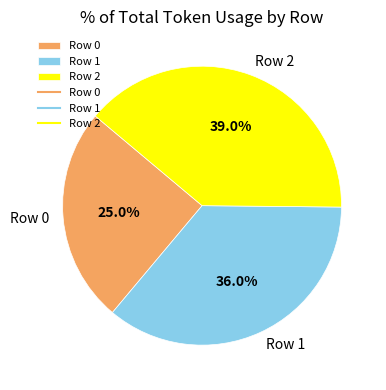

To the nearest percent, what is the difference between the largest and smallest slice percentages?

14%